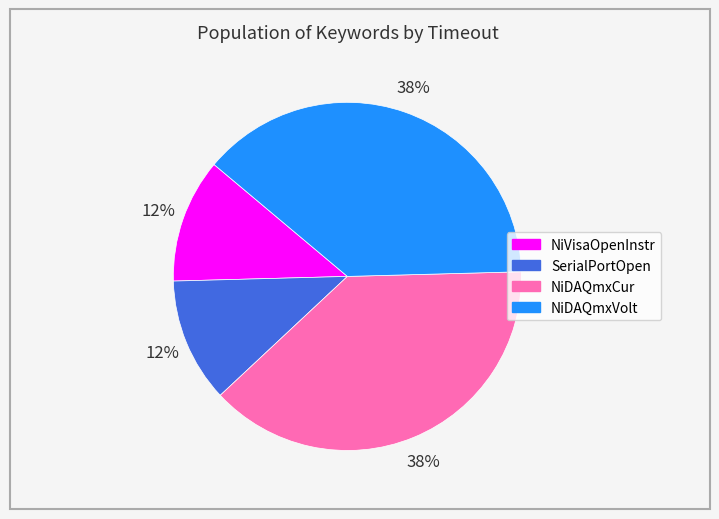

How many segments does this pie chart have?

4